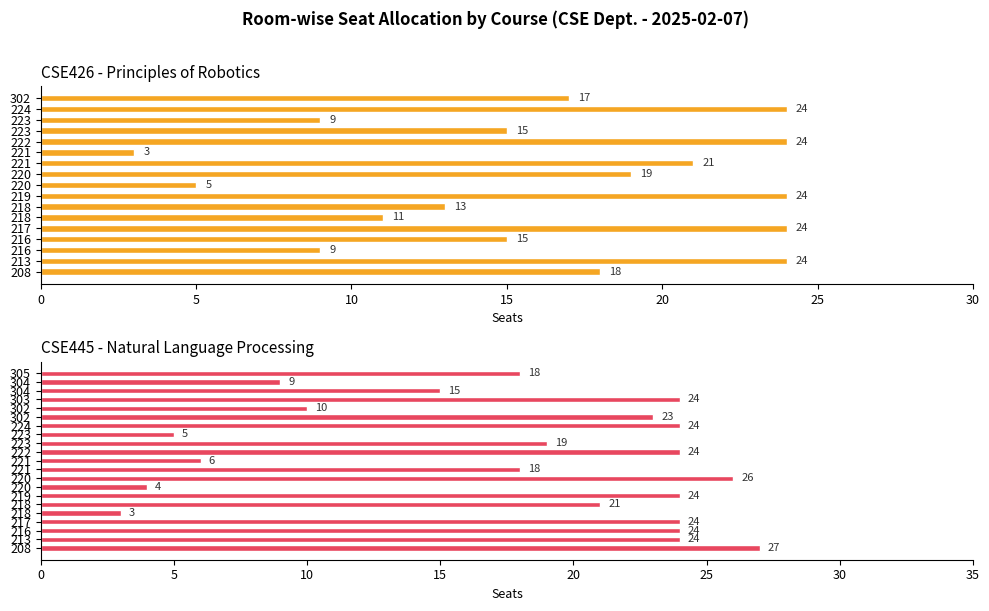

What is the label of the 30th bar from the right?

220